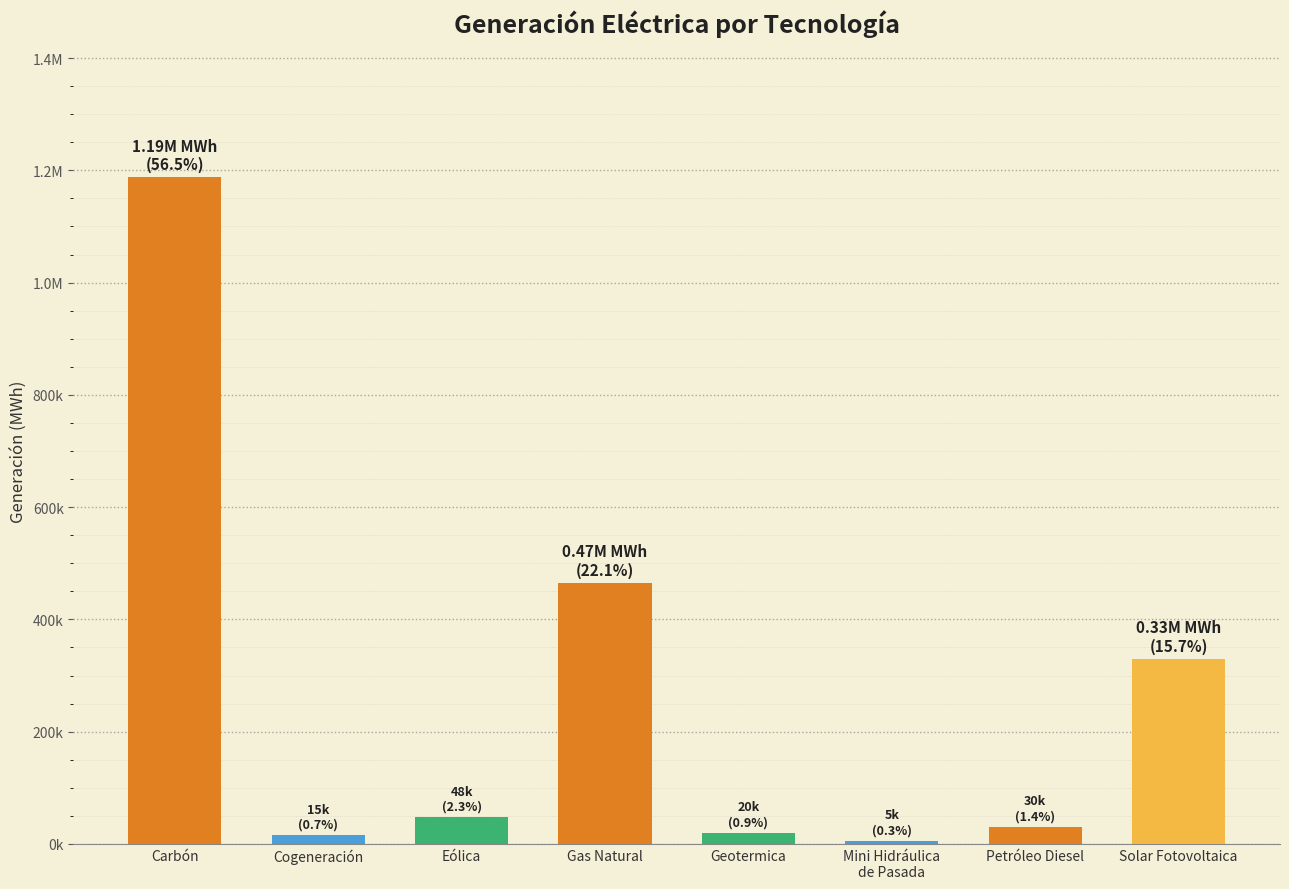

What is the smallest value displayed?

5435.7